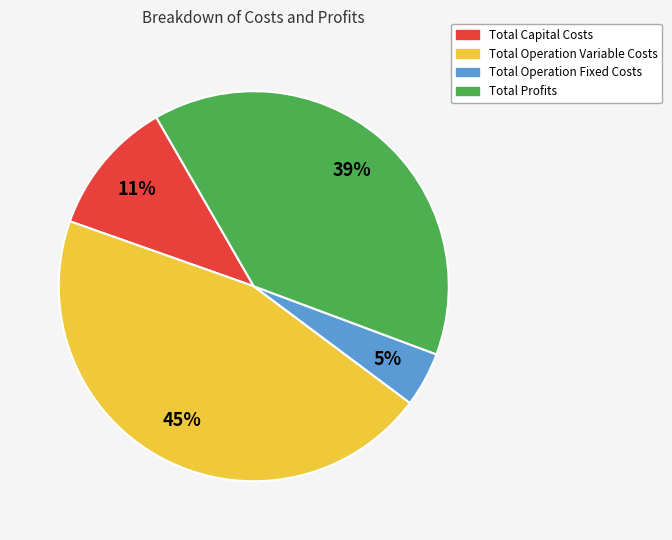

Which category has the smallest portion of the pie?

Total Operation Fixed Costs